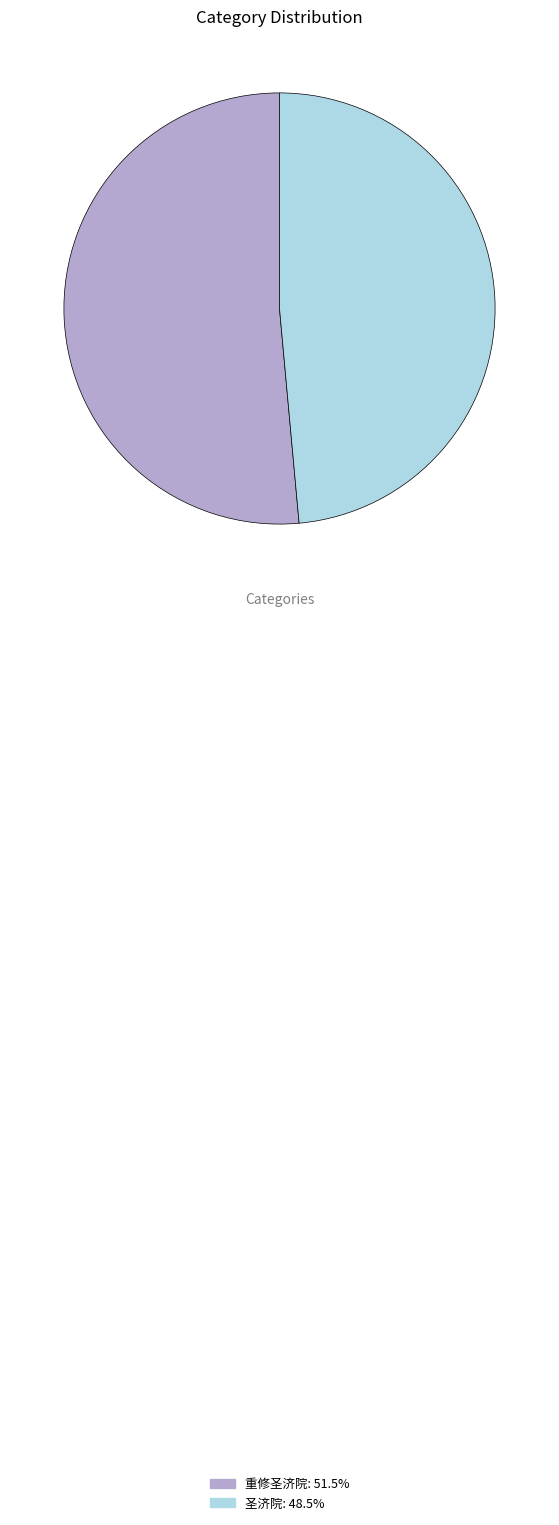

Does 重修圣济院 represent more than half of the total?

Yes